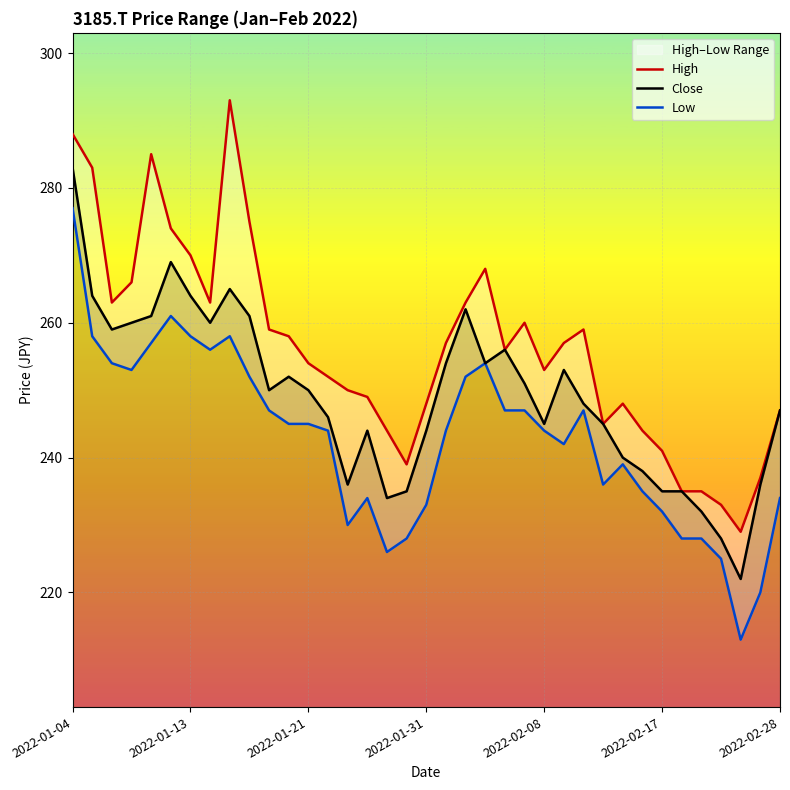

What is the average value of the Close series?

249